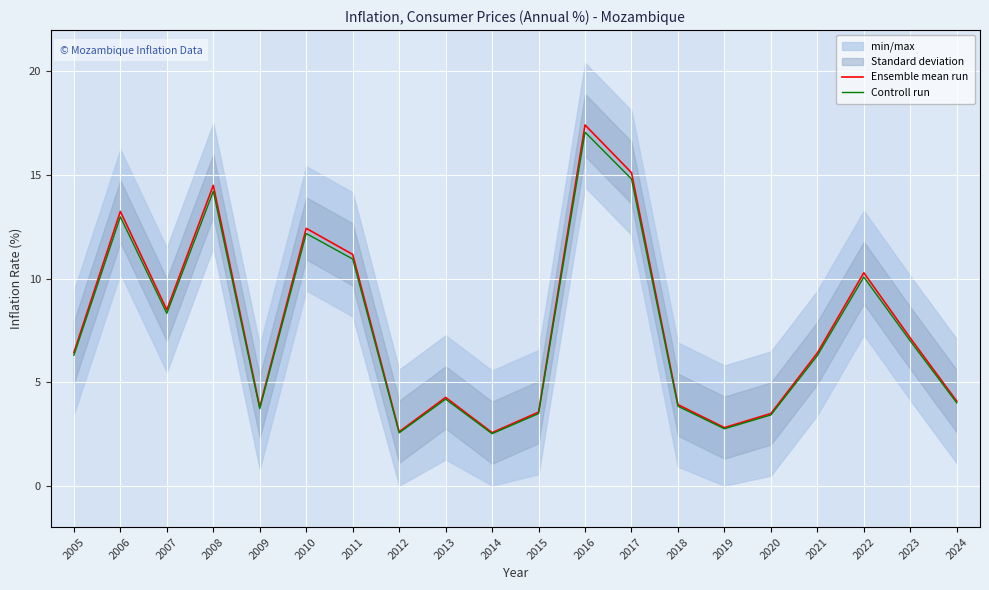

True or false: Controll run and Ensemble mean run intersect in this chart.

False